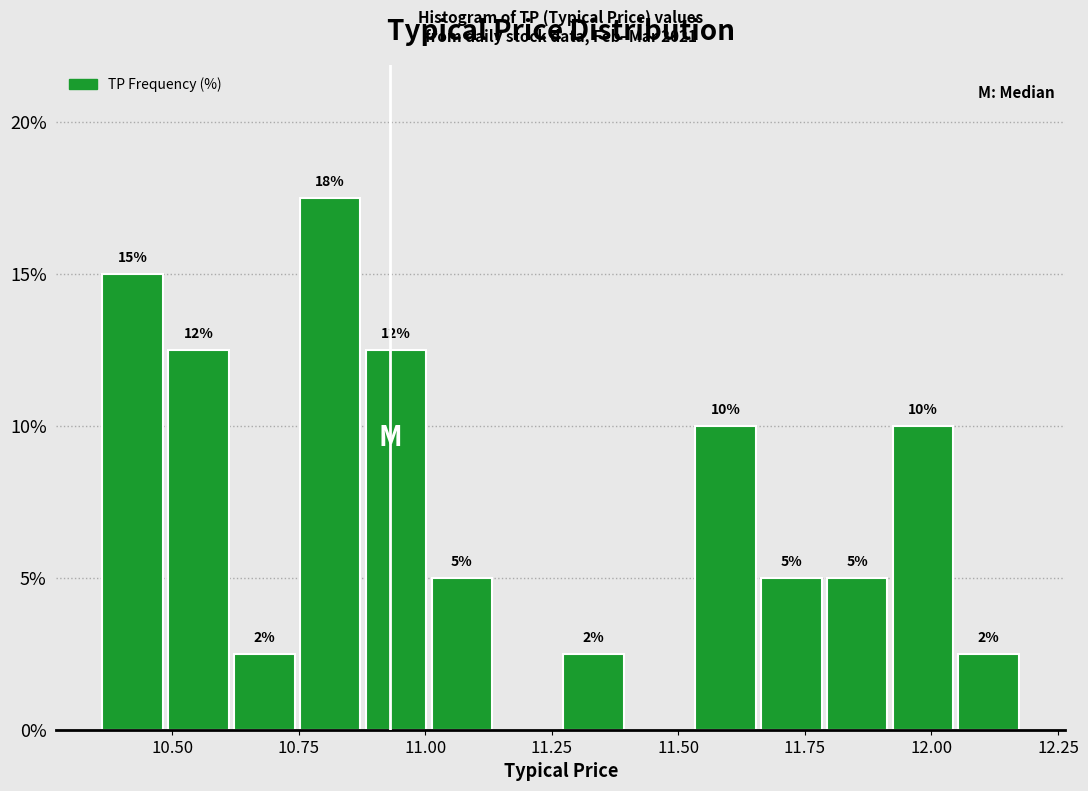

Around what value on the x-axis is the tallest bar? Give the approximate position of its centre, as read against the axis.

10.80